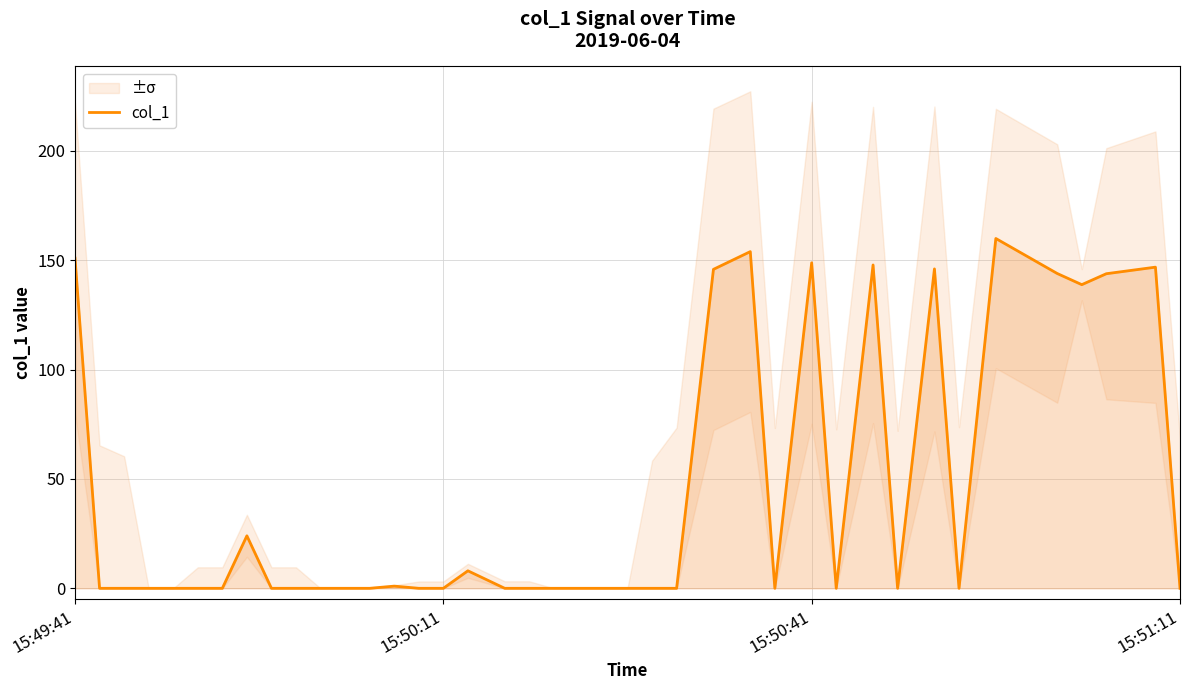

What is the maximum value for col_1?

159.9